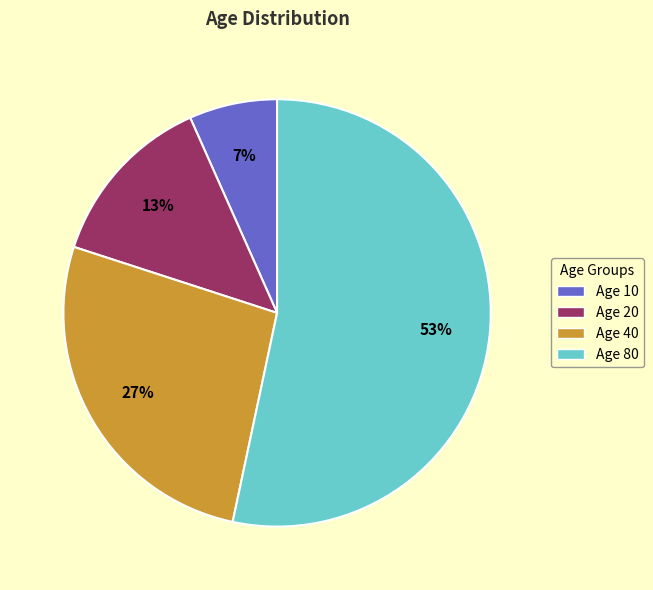

How many segments does this pie chart have?

4